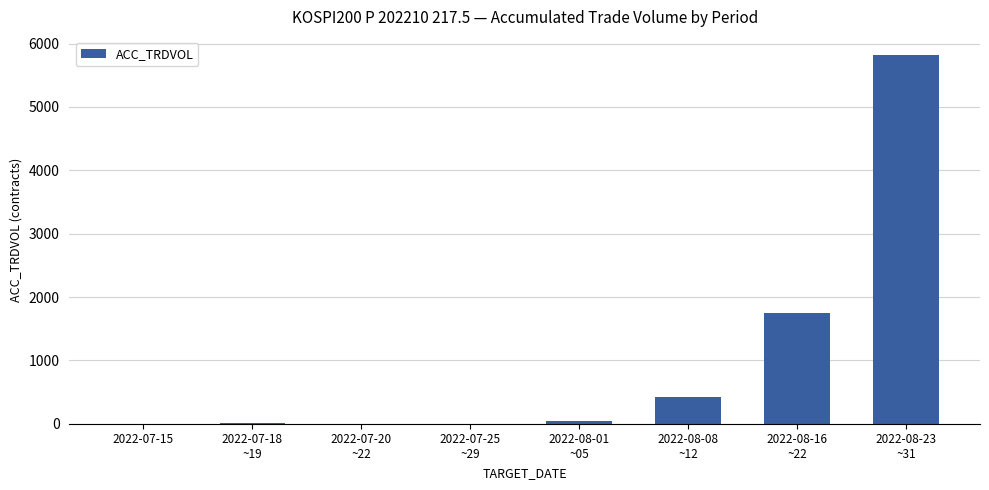

Is it true that the value at 2022-07-25
~29 is -3348?

False